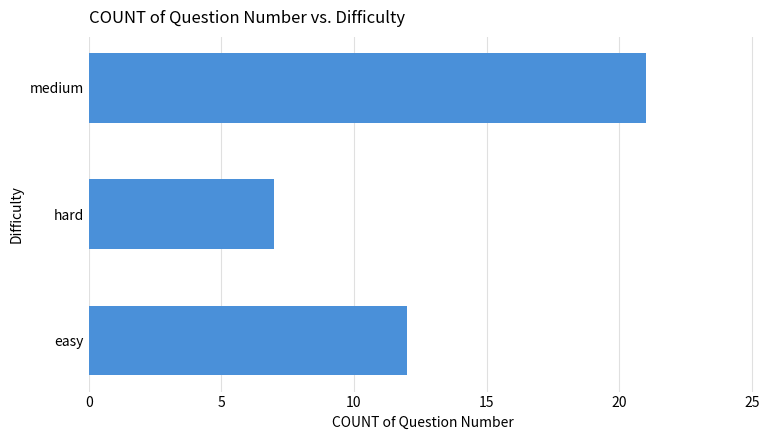

List the labels in order of value, largest first.

medium, easy, hard